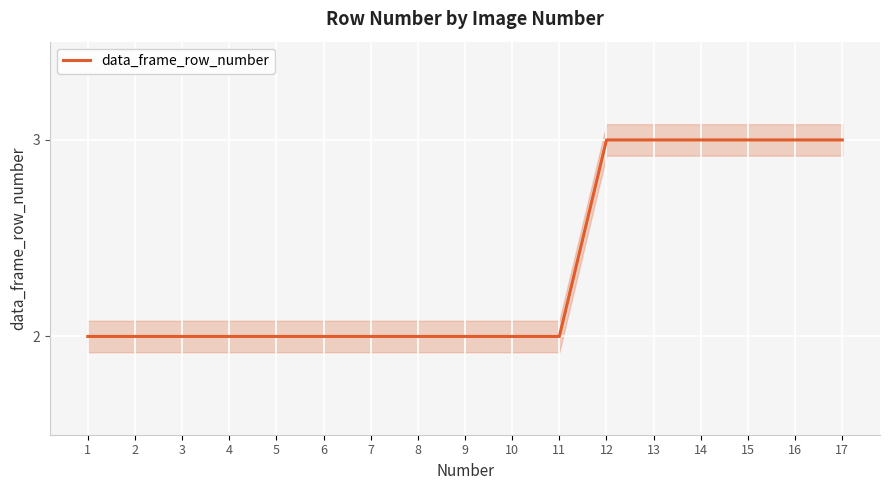

What is the average value?

2